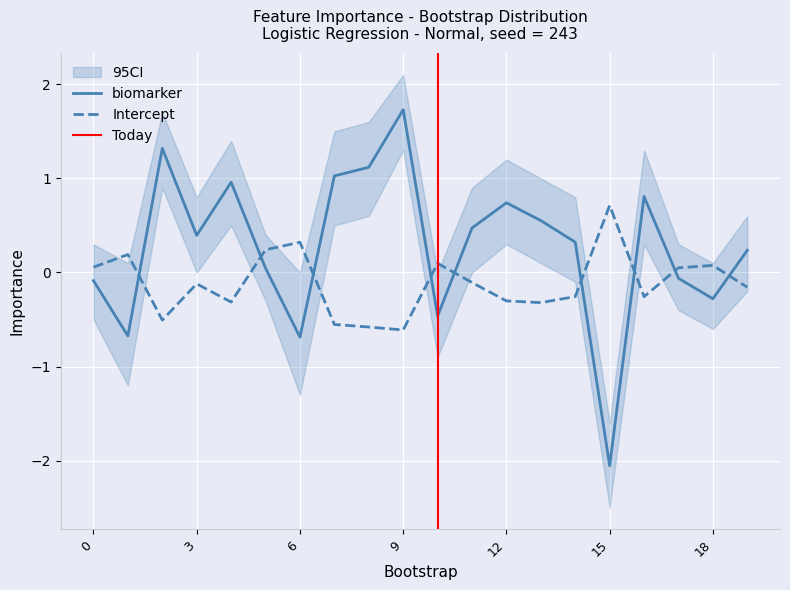

How many interior local peaks does the Intercept series have?

6